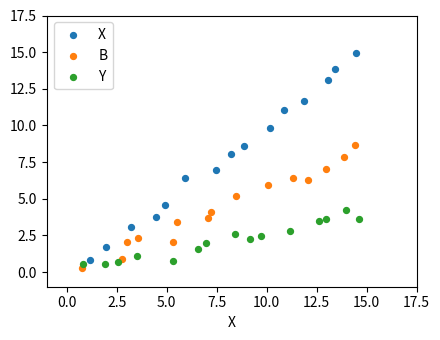

Which series reaches the maximum Y coordinate?

X